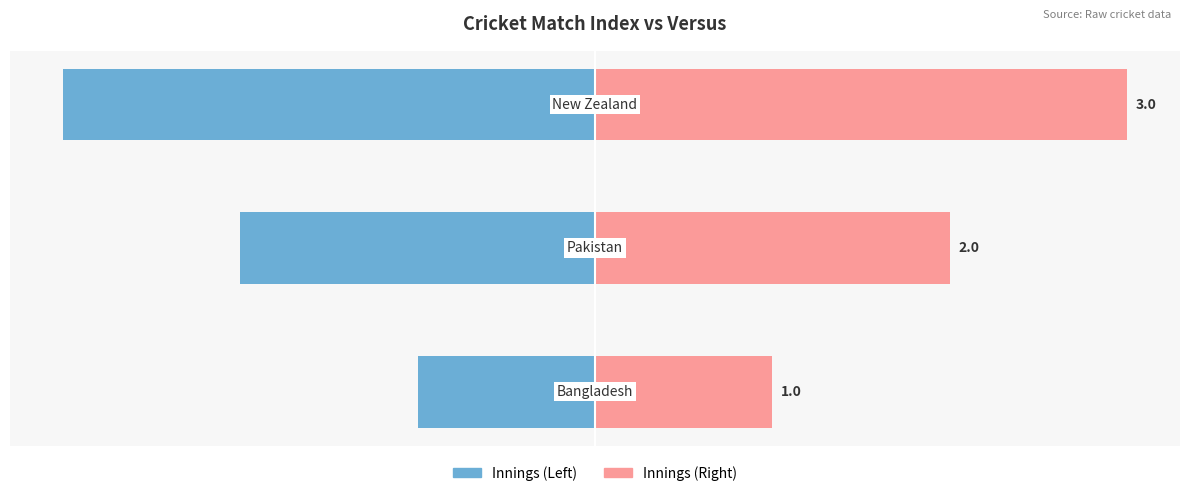

Are the bars horizontal?

Yes